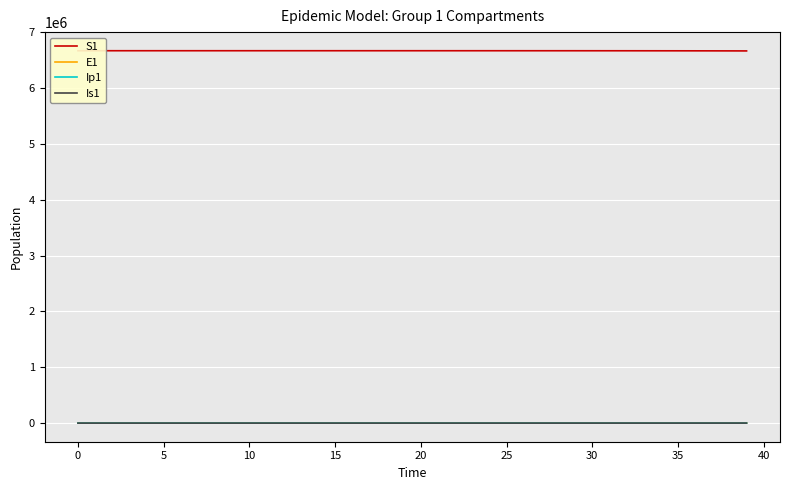

How many data points in Is1 are above 9?

20